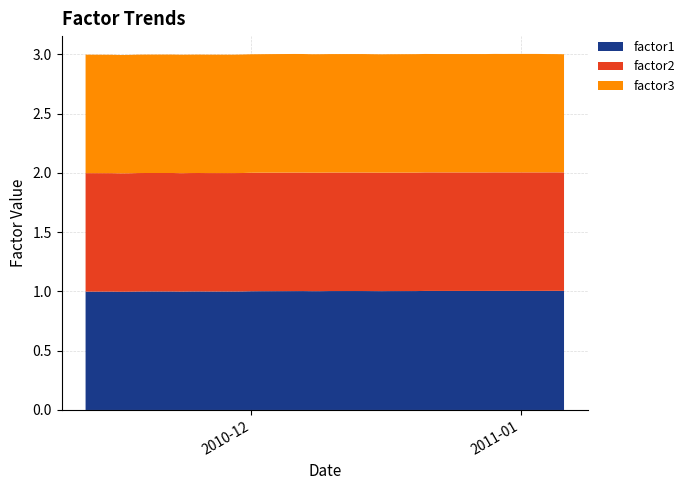

Reading left to right, transcribe all the data shown in this chart.

factor1: 0=1.0	1=1.0	2=1.0	3=1.0	4=1.0	5=1.0	6=1.0	7=1.0	8=1.0	9=1.0	10=1.0	11=1.0	12=1.0	13=1.0	14=1.0	15=1.0	16=1.0	17=1.0	18=1.0	19=1.0	20=1.0	21=1.0	22=1.0	23=1.0	24=1.0	25=1.0	26=1.0	27=1.0	28=1.0	29=1.0	30=1.0	31=1.0	32=1.0	33=1.0	34=1.0	35=1.0	36=1.0	37=1.0	38=1.0	39=1.0
factor2: 0=1.0	1=1.0	2=1.0	3=1.0	4=1.0	5=1.0	6=1.0	7=1.0	8=1.0	9=1.0	10=1.0	11=1.0	12=1.0	13=1.0	14=1.0	15=1.0	16=1.0	17=1.0	18=1.0	19=1.0	20=1.0	21=1.0	22=1.0	23=1.0	24=1.0	25=1.0	26=1.0	27=1.0	28=1.0	29=1.0	30=1.0	31=1.0	32=1.0	33=1.0	34=1.0	35=1.0	36=1.0	37=1.0	38=1.0	39=1.0
factor3: 0=1.0	1=1.0	2=1.0	3=1.0	4=1.0	5=1.0	6=1.0	7=1.0	8=1.0	9=1.0	10=1.0	11=1.0	12=1.0	13=1.0	14=1.0	15=1.0	16=1.0	17=1.0	18=1.0	19=1.0	20=1.0	21=1.0	22=1.0	23=1.0	24=1.0	25=1.0	26=1.0	27=1.0	28=1.0	29=1.0	30=1.0	31=1.0	32=1.0	33=1.0	34=1.0	35=1.0	36=1.0	37=1.0	38=1.0	39=1.0